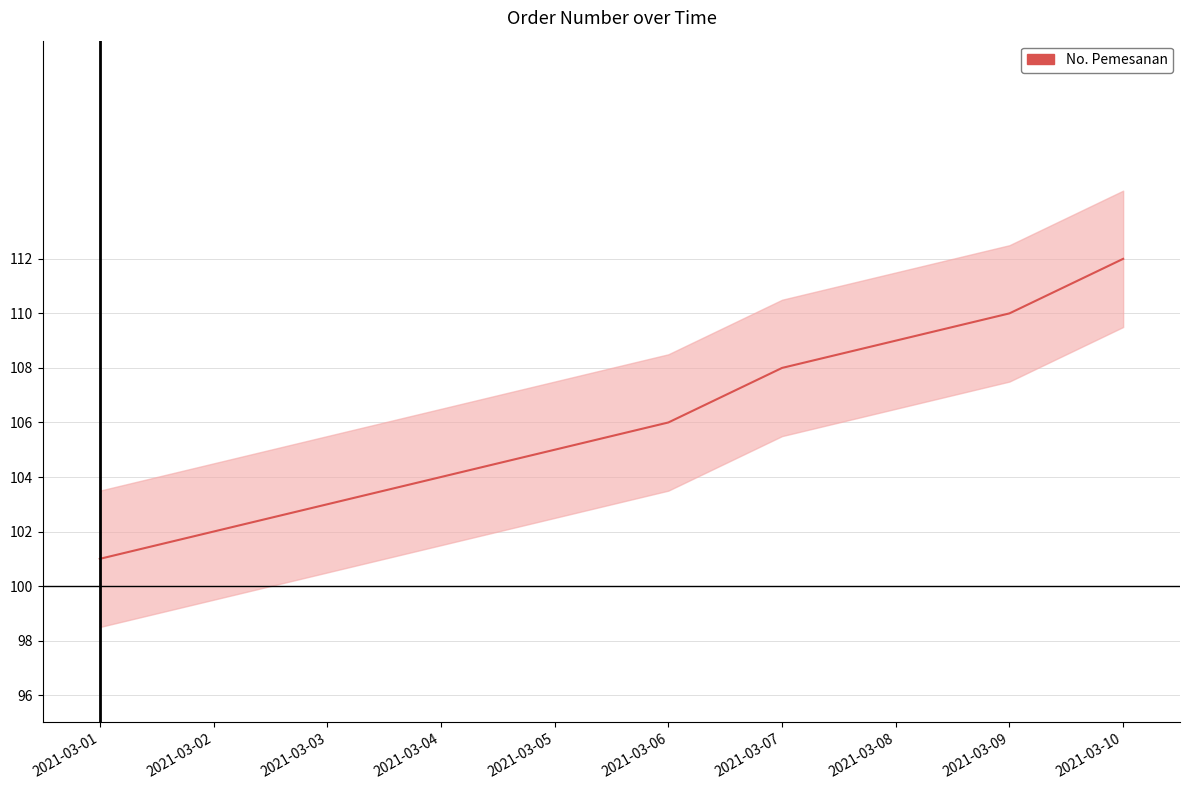

Is it true that the value at 2021-03-09 is 110?

True